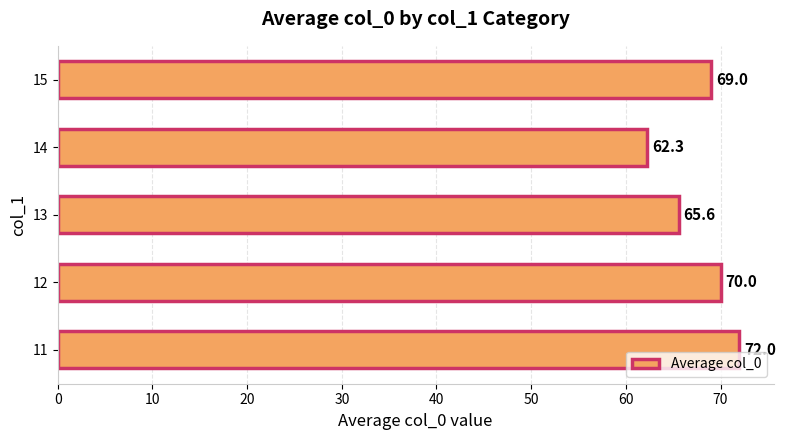

Reading bottom to top, what are all the values shown in this chart?

11=72.0	12=70.0	13=65.6	14=62.3	15=69.0